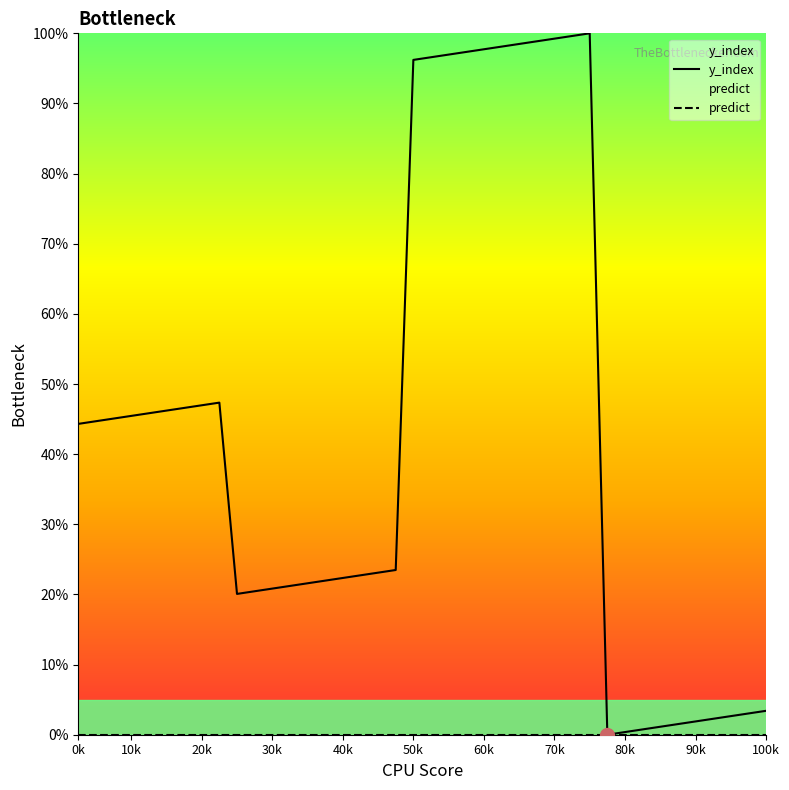

Does the chart display data point markers on the line(s)?

No